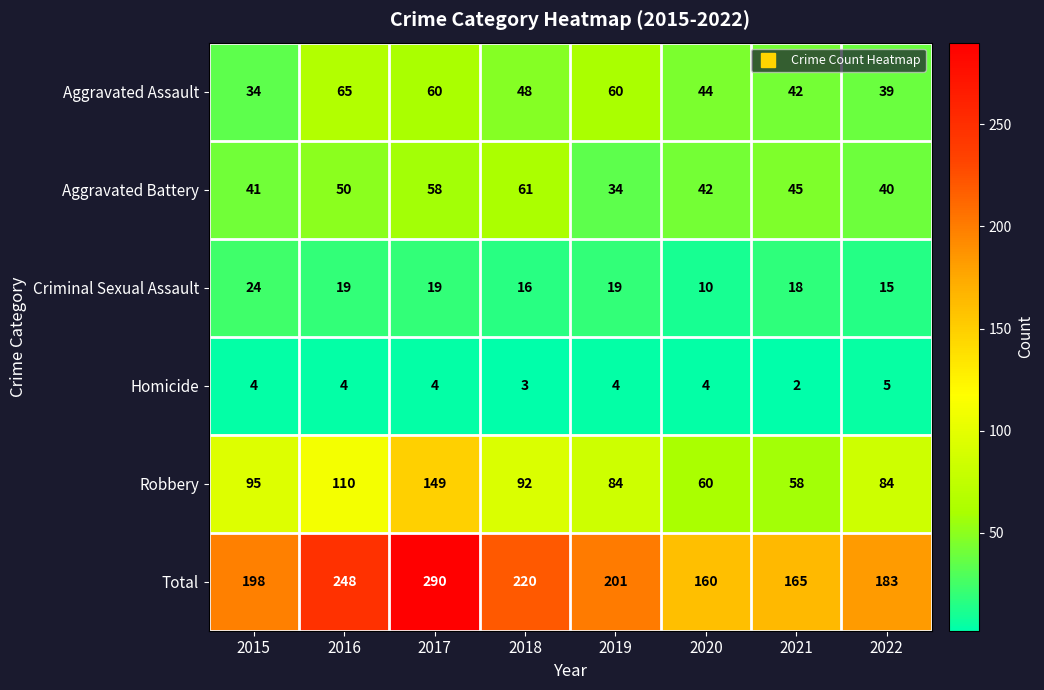

Which series has the largest total across all categories?

Total